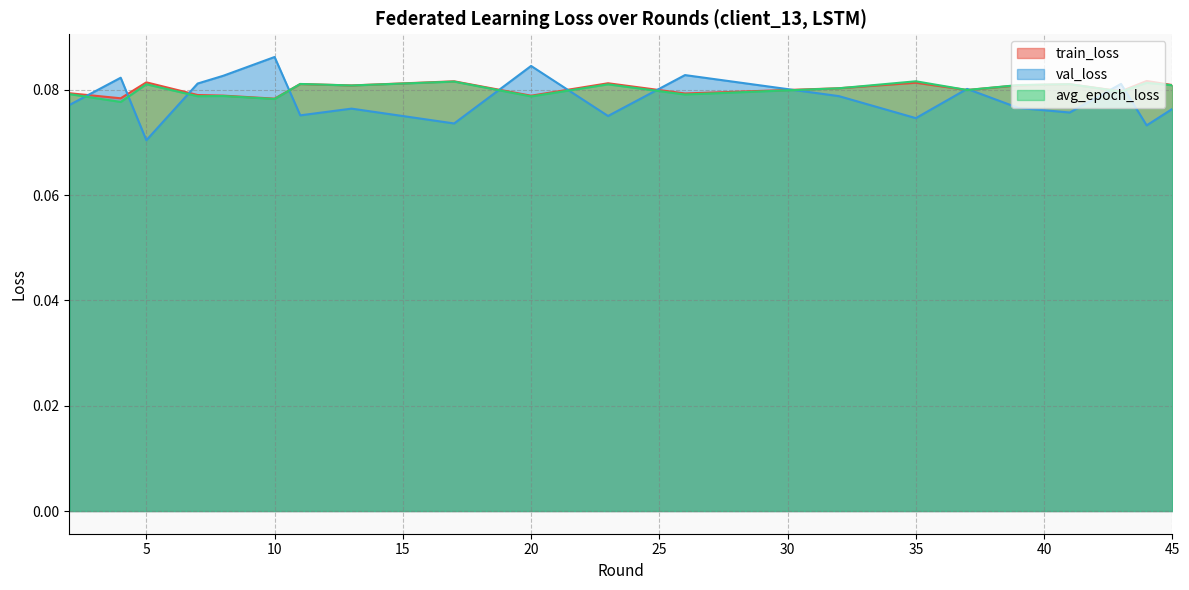

At which label is val_loss closest to 0?

5